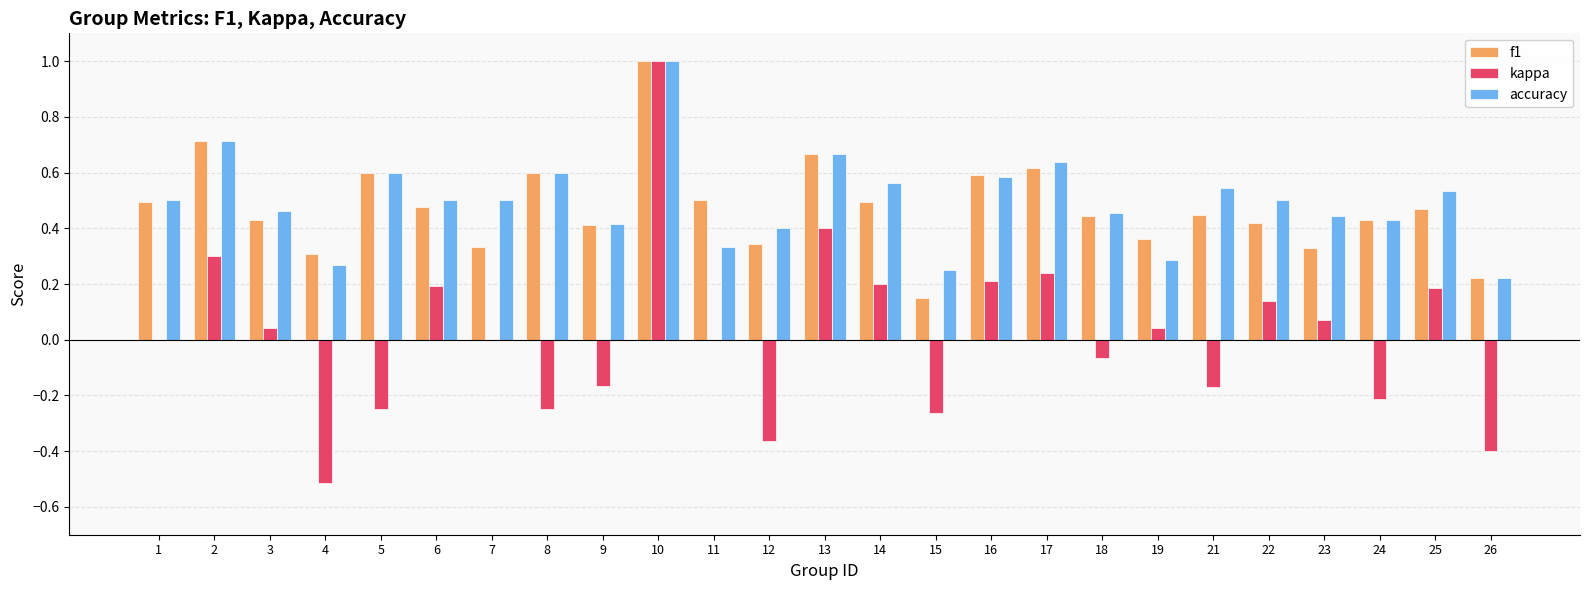

What is the sum of the kappa values at 15 and 8?

-0.5